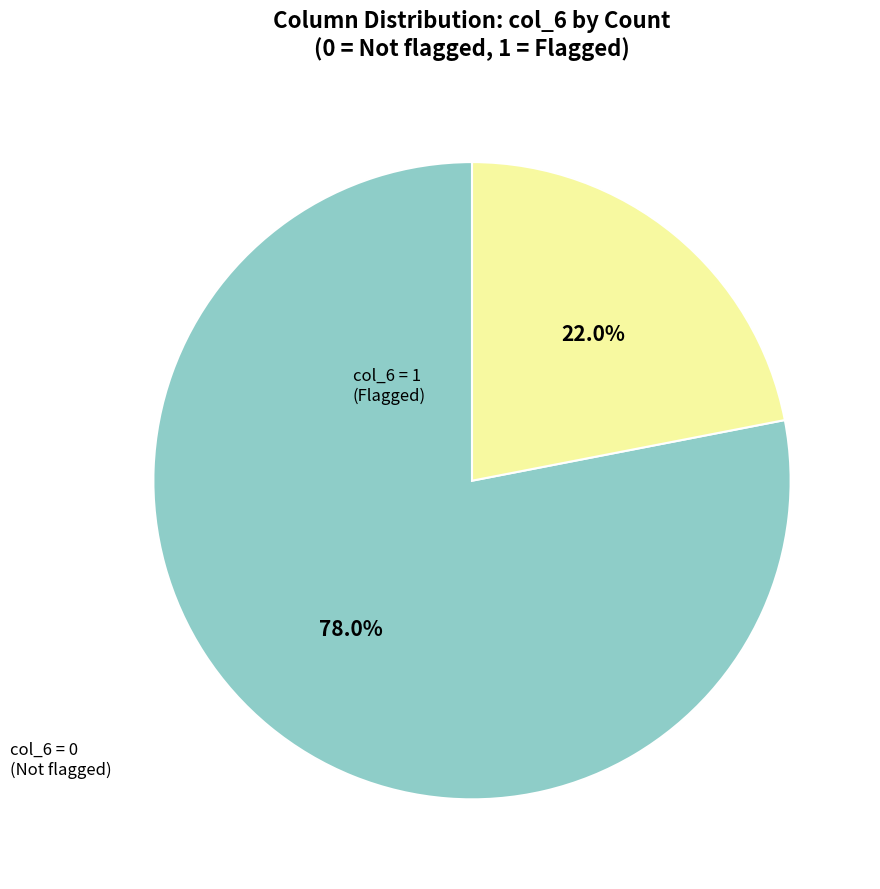

Which category accounts for the majority?

col_6 = 0 (Not flagged)